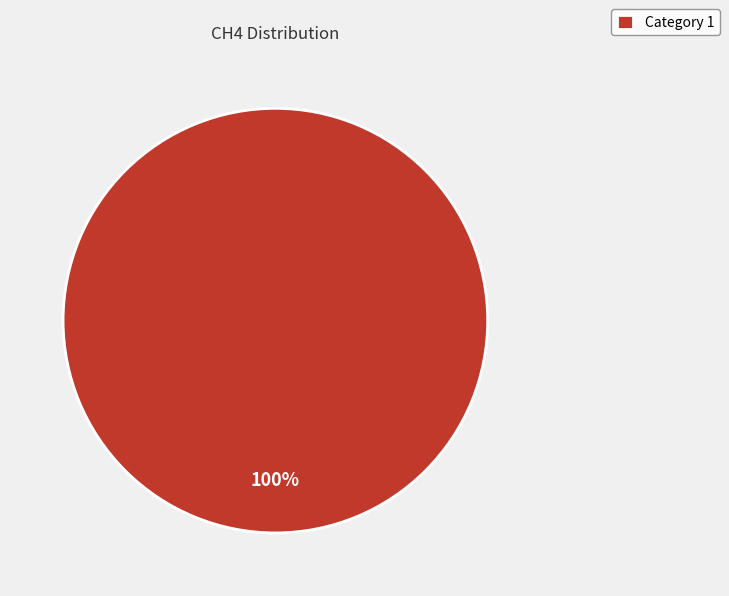

Rank the categories by value from highest to lowest.

Category 1